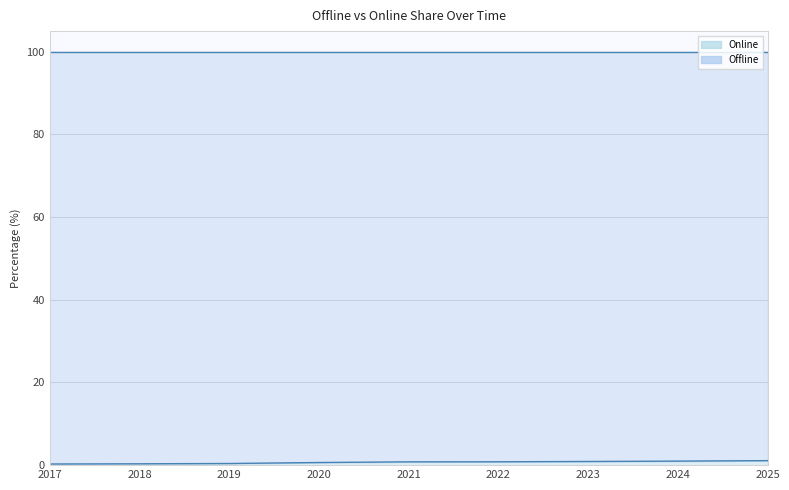

Rank the categories by value from lowest to highest.

2017, 2018, 2019, 2020, 2021, 2022, 2023, 2024, 2025